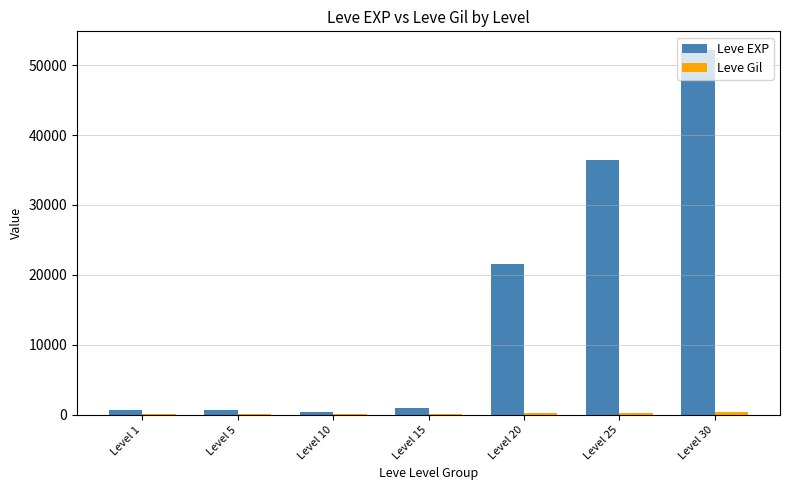

Where is Leve EXP nearest to the value 26325?

Level 20